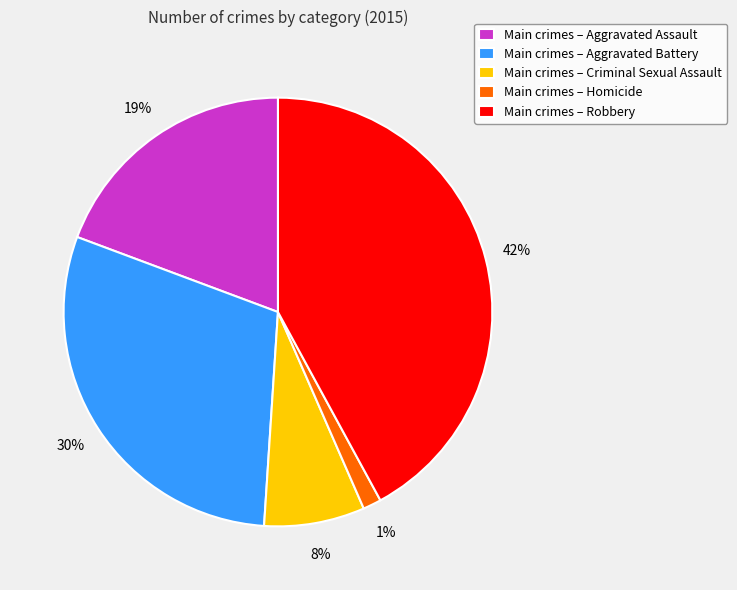

To the nearest percent, what percentage of the pie is Main crimes – Aggravated Battery?

30%